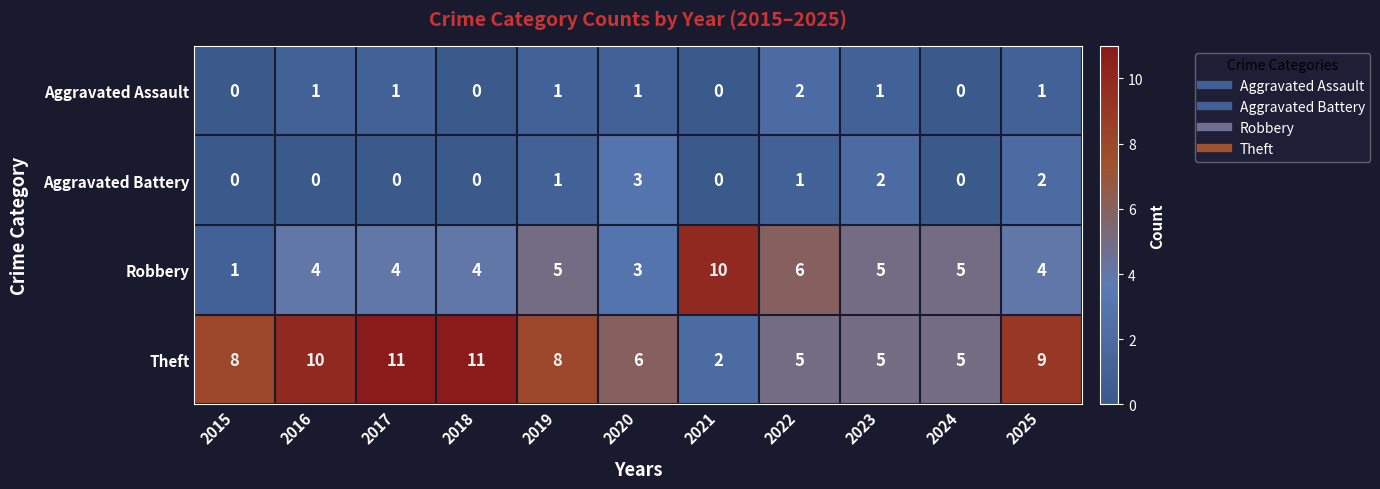

What is the sum of all Aggravated Battery values?

9